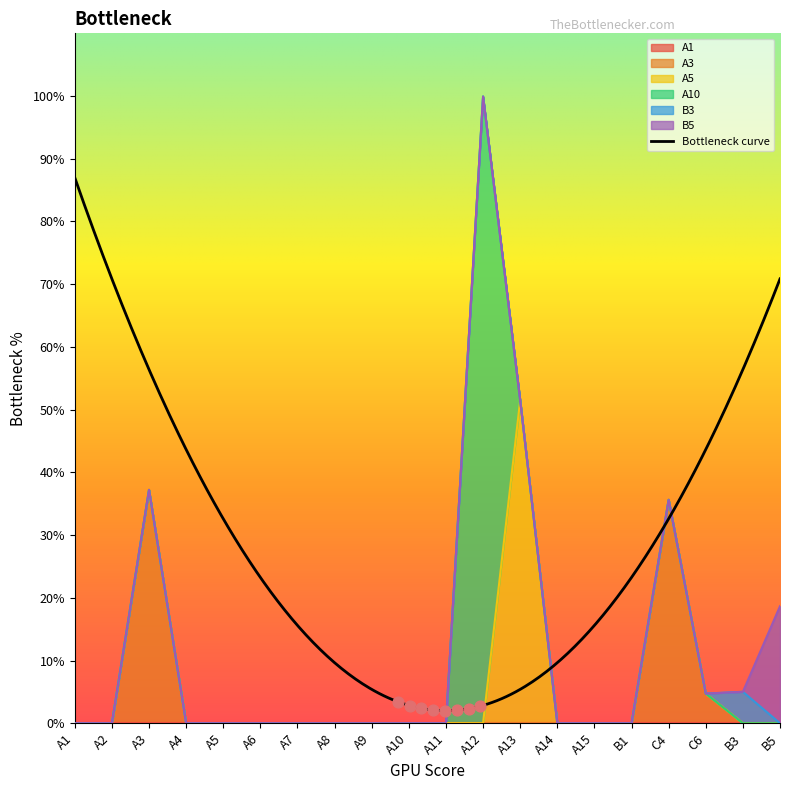

Which series has the largest Y range (max minus min)?

A10